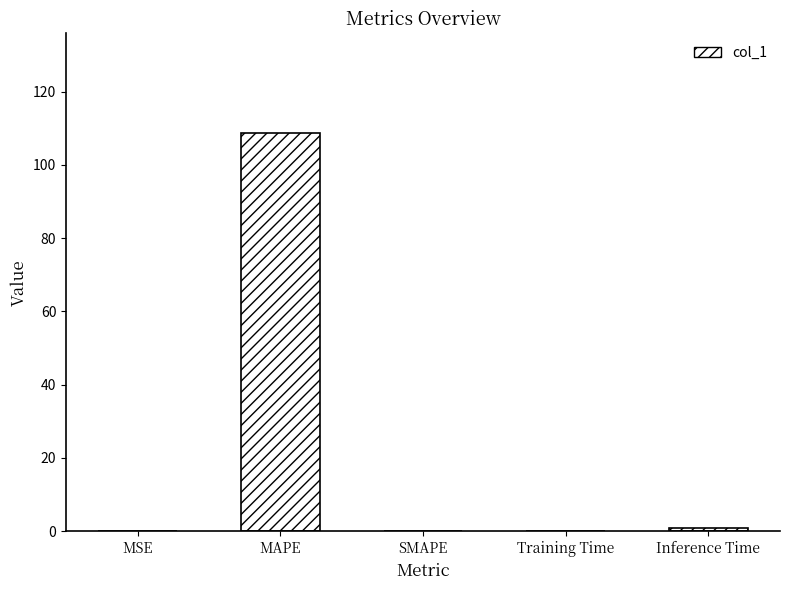

Which has a higher value, SMAPE or MAPE?

MAPE